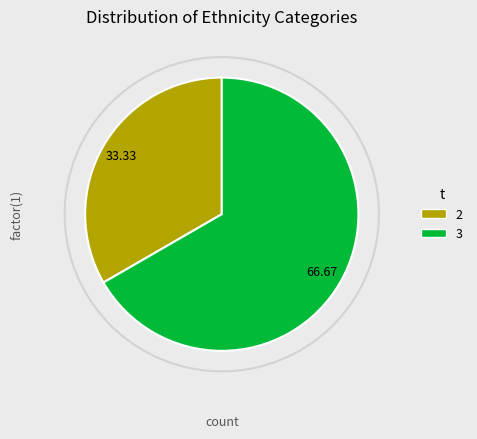

Is there a majority slice in this chart?

Yes